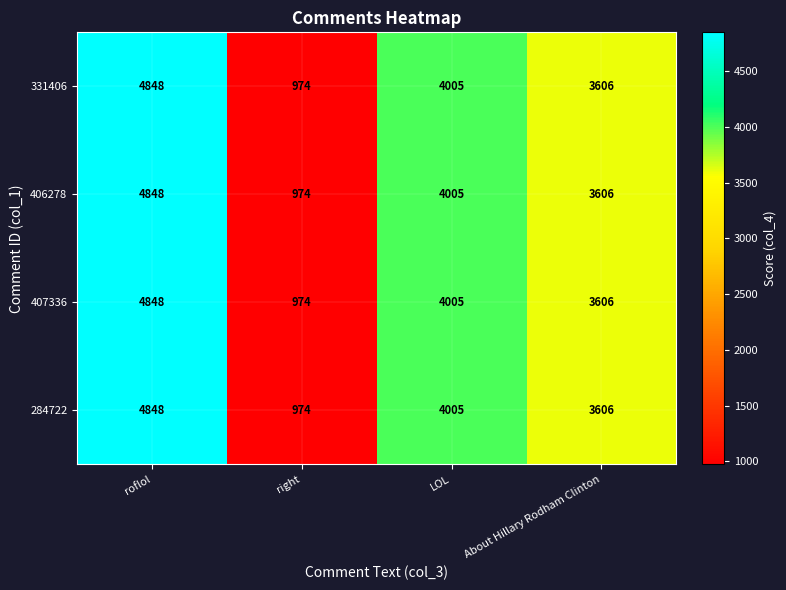

List the labels in order of 284722 value, smallest first.

right, About Hillary Rodham Clinton, LOL, roflol